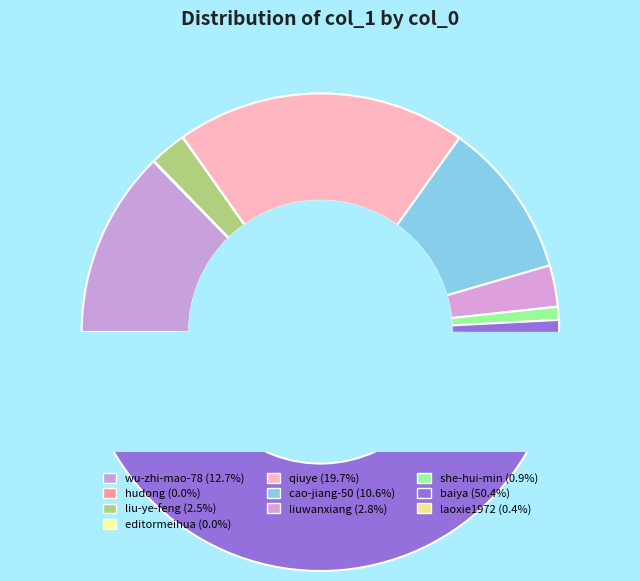

What percentage do laoxie1972 and cao-jiang-50 together represent?

11.0%